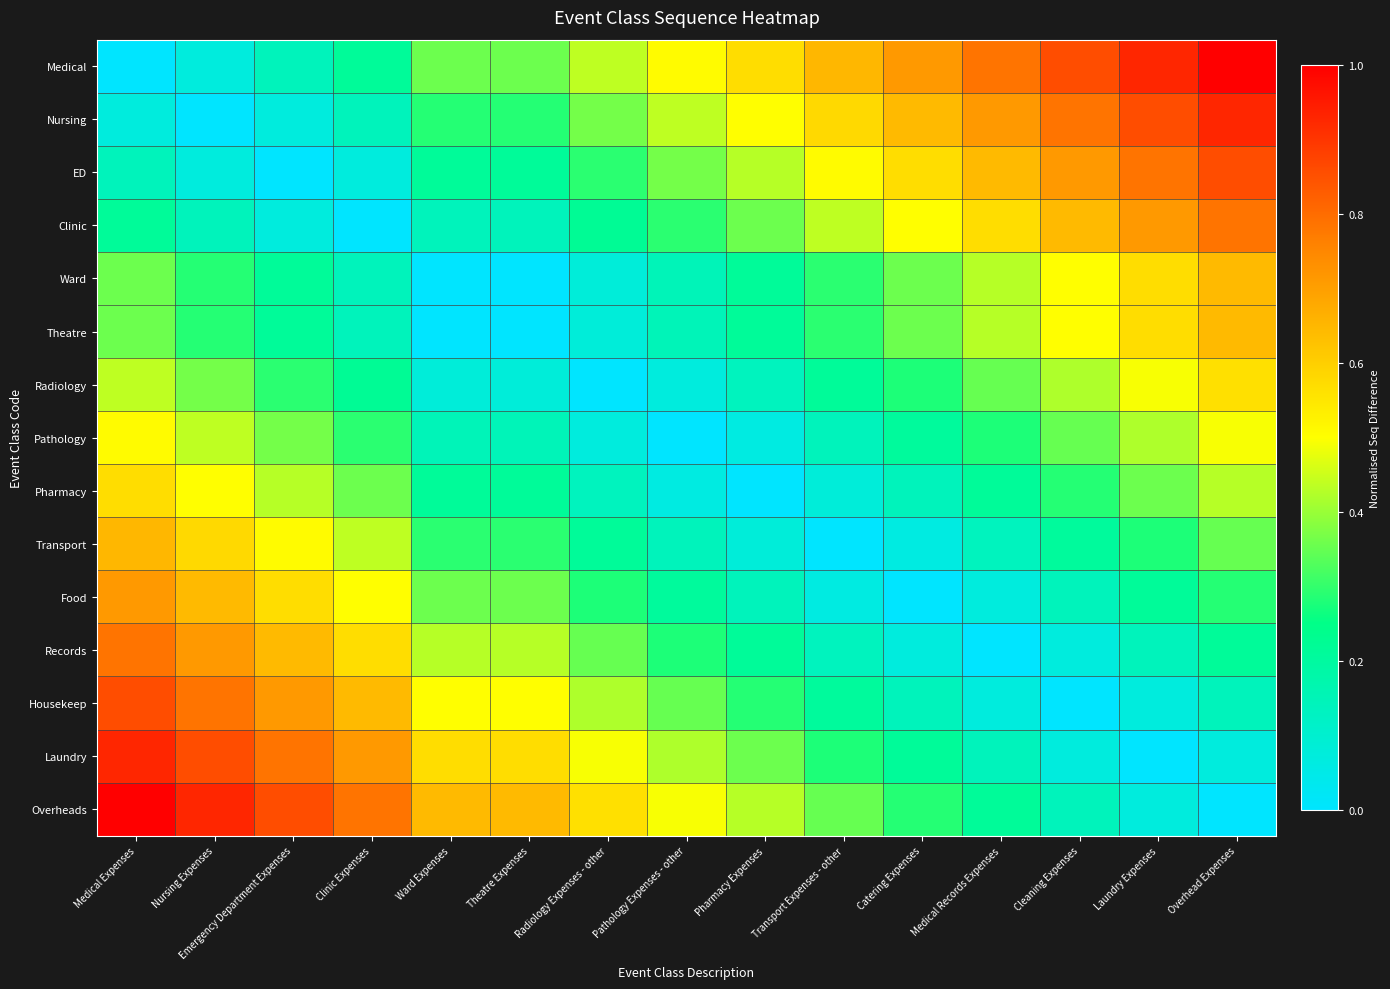

Between Nursing Expenses and Cleaning Expenses, which series saw the biggest shift?

Overheads